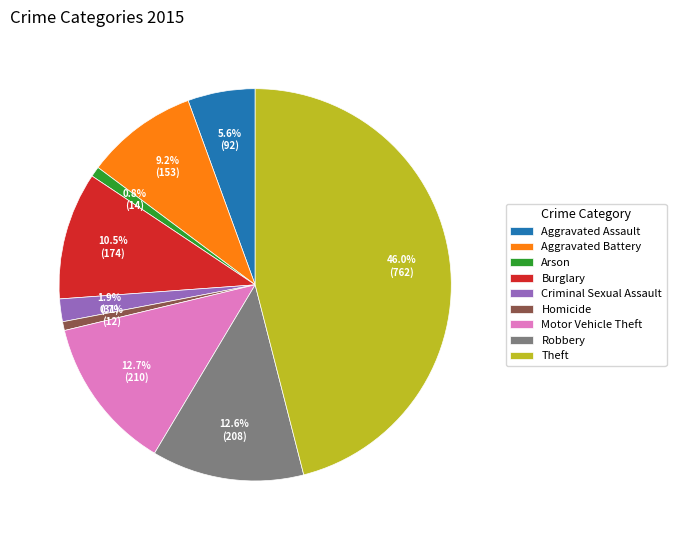

To the nearest percent, what is the difference between the largest and smallest slice percentages?

45%